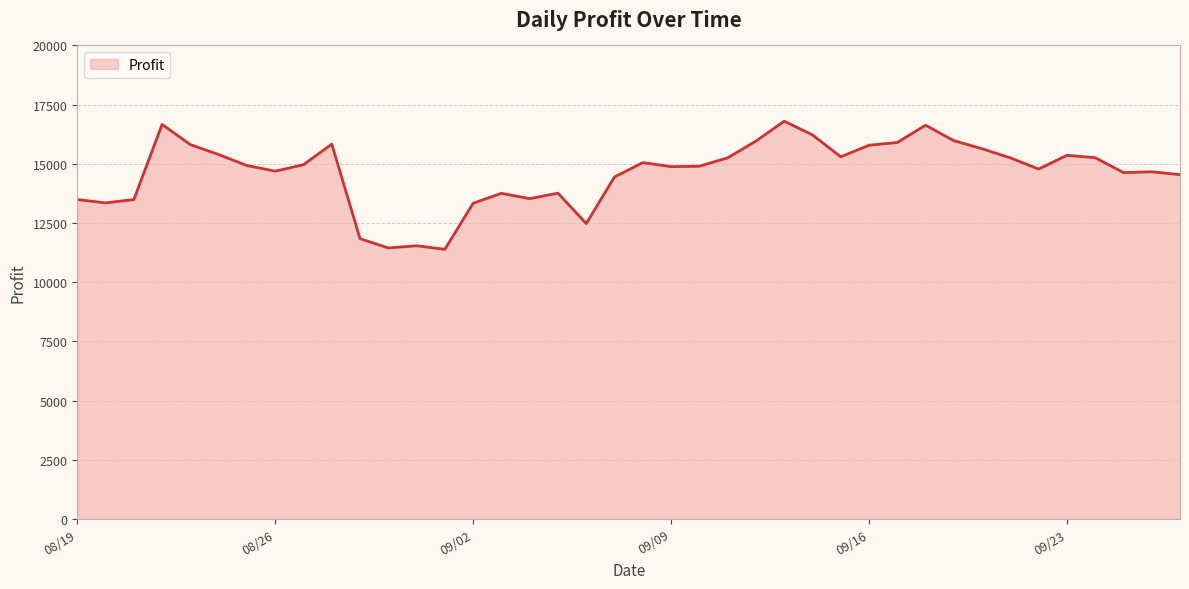

What is the difference between the maximum and minimum values?

5410.3